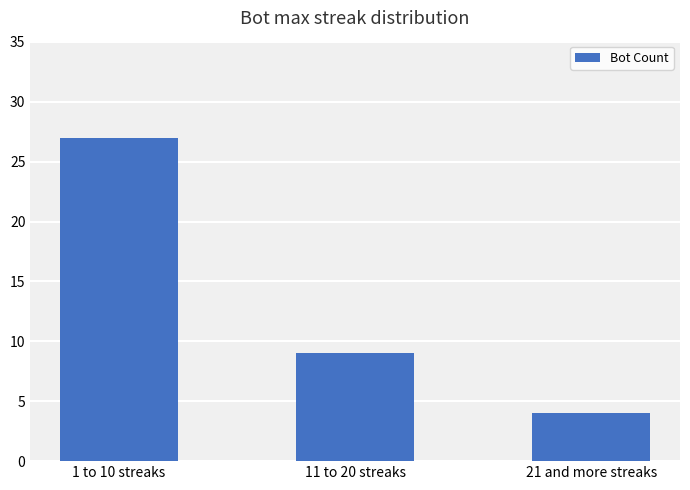

Which category has the highest value across all series?

1 to 10 streaks